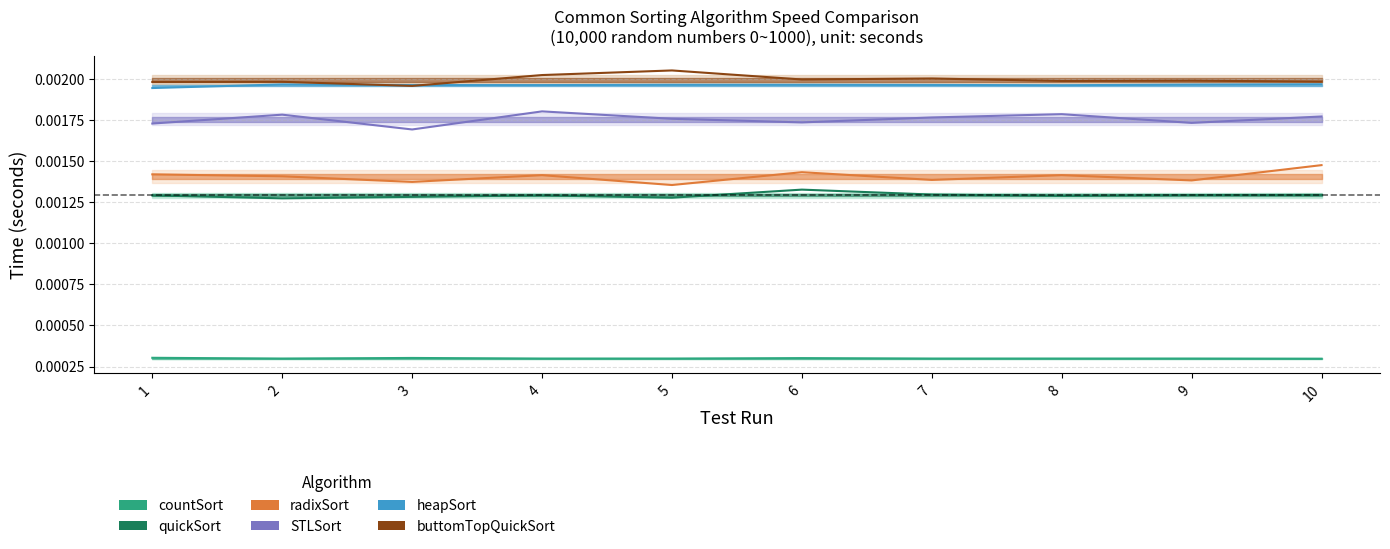

At 8, list the series in order from largest to smallest.

buttomTopQuickSort, heapSort, STLSort, radixSort, quickSort, countSort